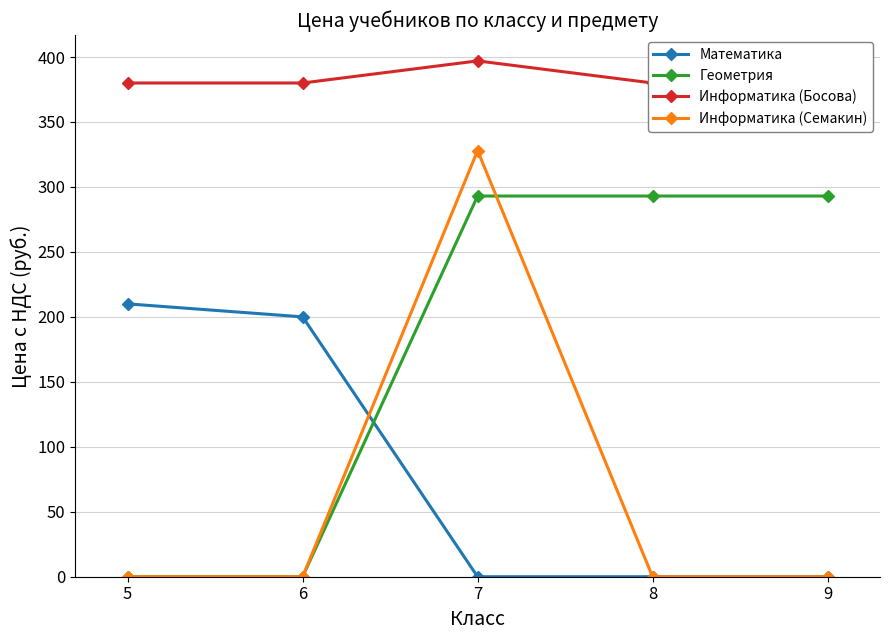

What is the total value across all series at 7?

1018